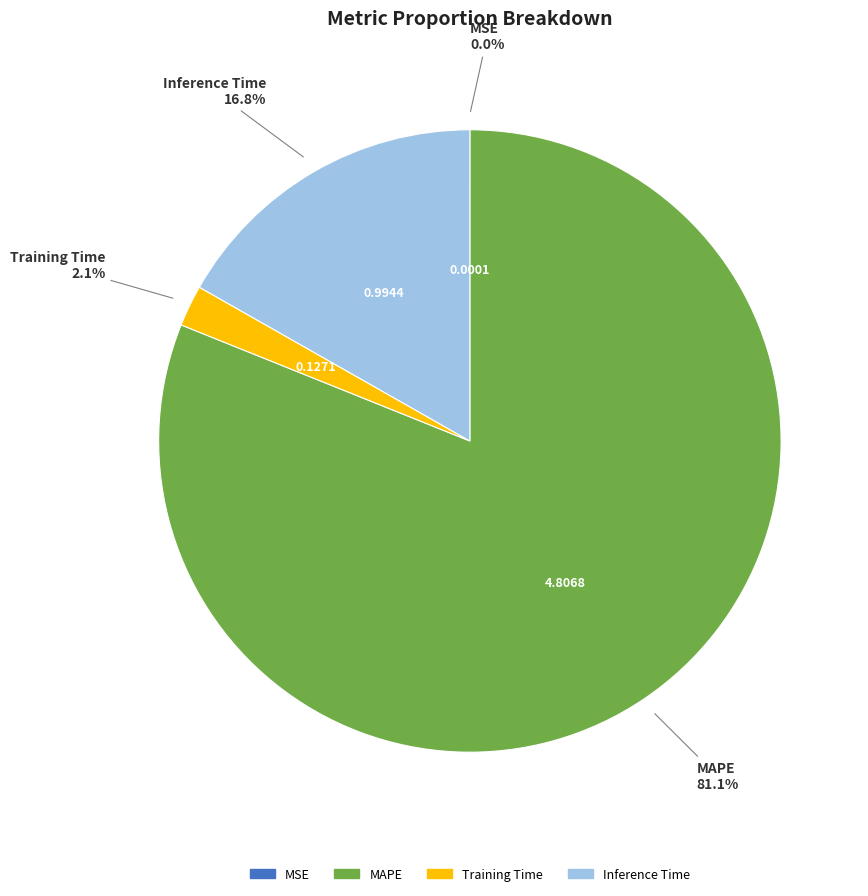

Is there a majority slice in this chart?

Yes